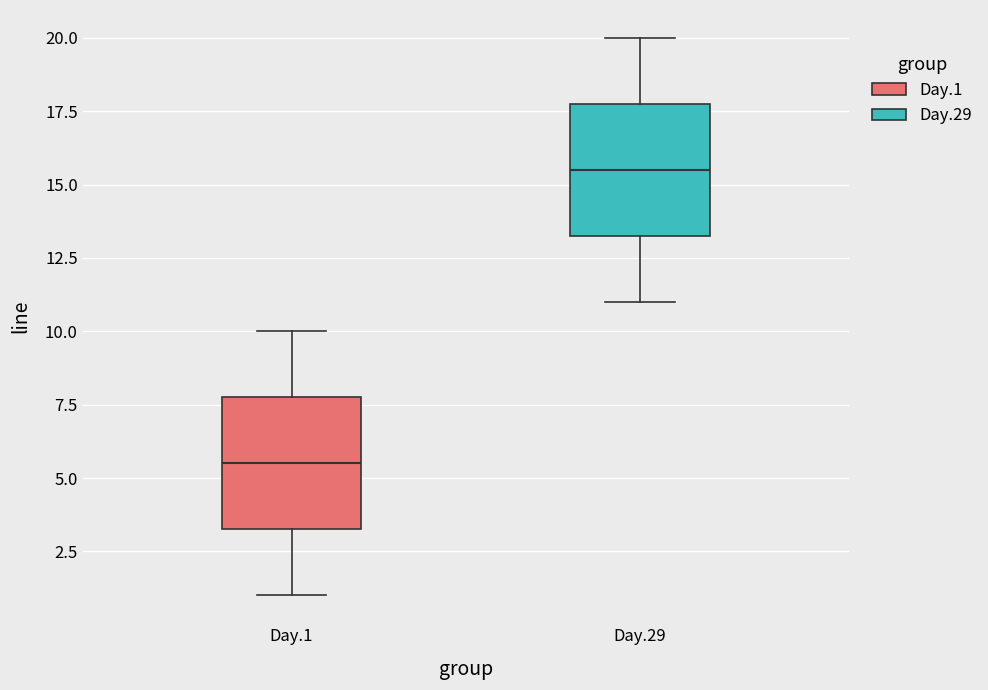

Reading left to right, read every box against the y-axis: the position of its median line, the range the box covers, and the ends of its whiskers. The values are not printed on the chart, so give them approximately, as read against the axis.

Day.1: median 5.5, box 3.5 to 8.0, whiskers 1.0 to 10.0
Day.29: median 15.5, box 13.5 to 18.0, whiskers 11.0 to 20.0